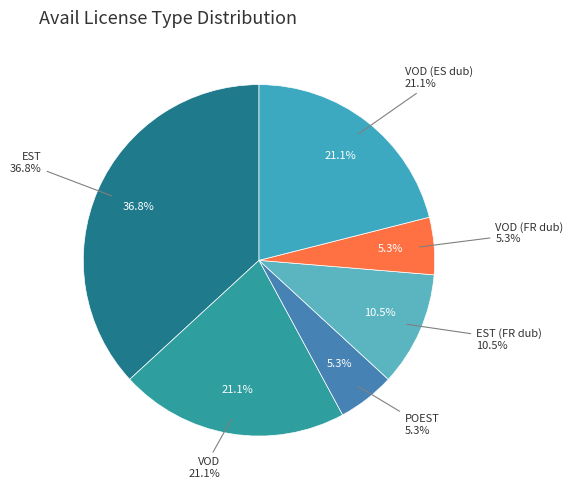

Count the number of slices in the pie.

6